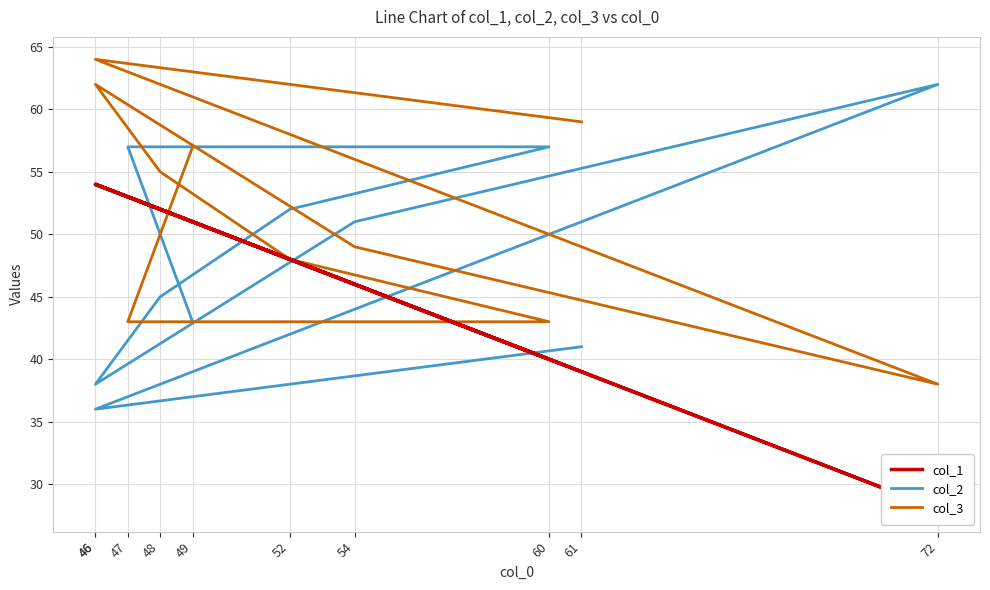

How many lines are shown in the chart?

3